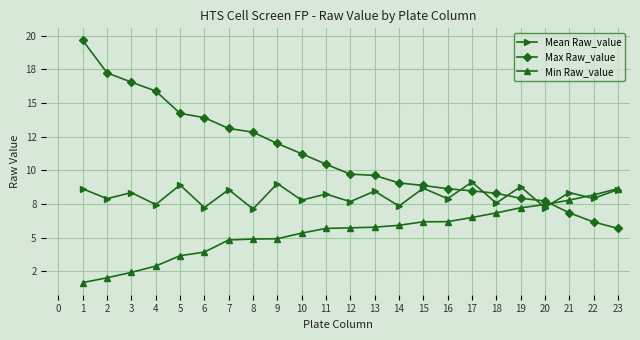

What are all the series names shown in the legend?

Mean Raw_value, Max Raw_value, Min Raw_value